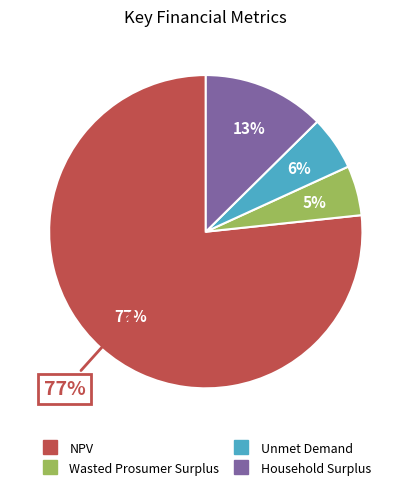

Which slice is the largest?

NPV